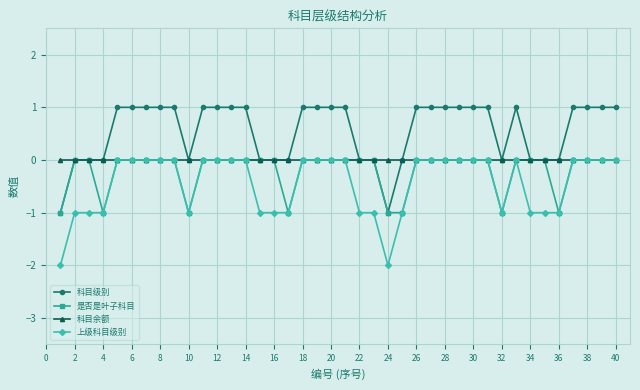

List the series in order of their overall mean, lowest first.

上级科目级别, 是否是叶子科目, 科目余额, 科目级别